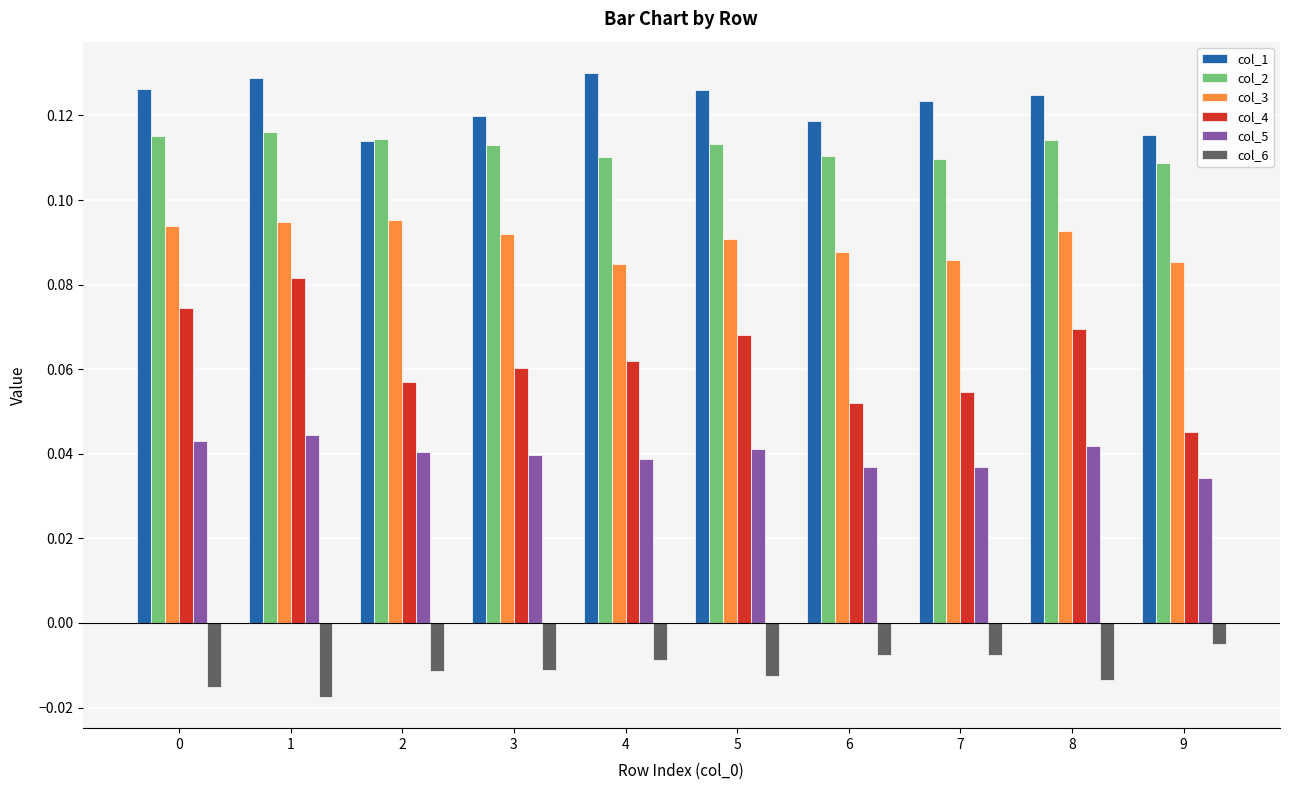

Rank the series by their maximum value, from highest to lowest.

col_1, col_2, col_3, col_4, col_5, col_6